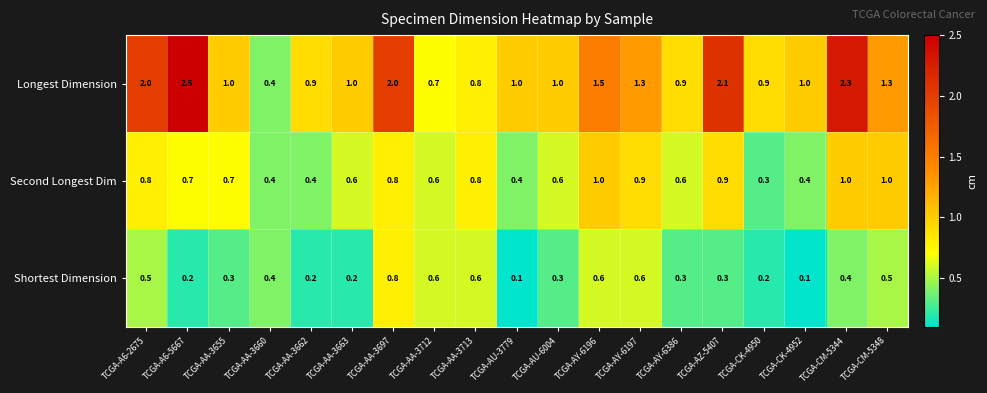

At TCGA-AZ-5407, list the series in order from smallest to largest.

Shortest Dimension, Second Longest Dim, Longest Dimension